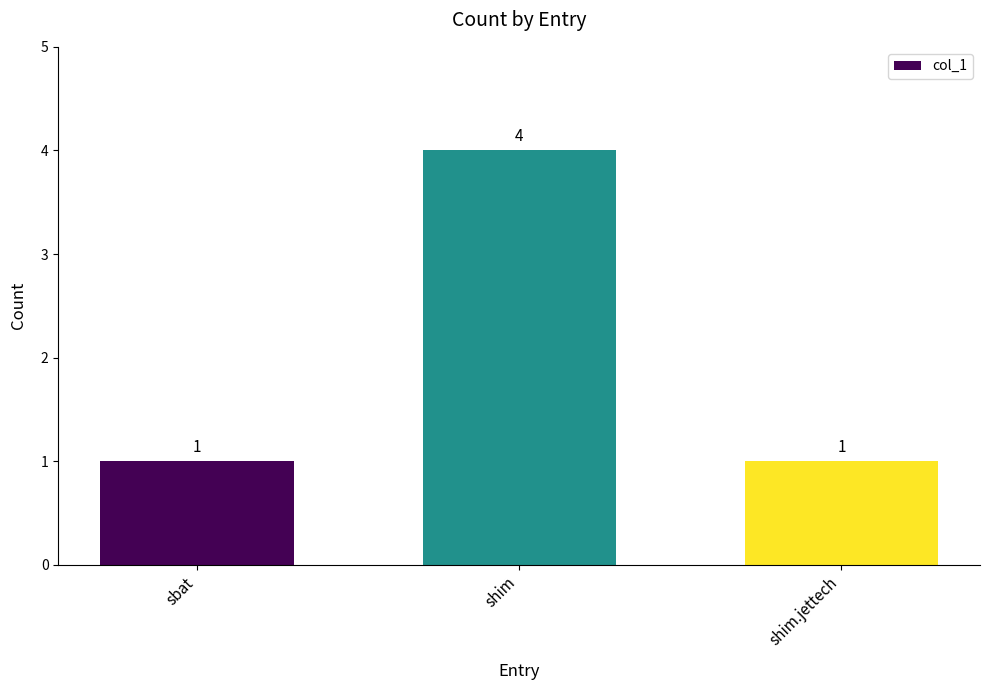

Does the chart contain stacked bars?

No